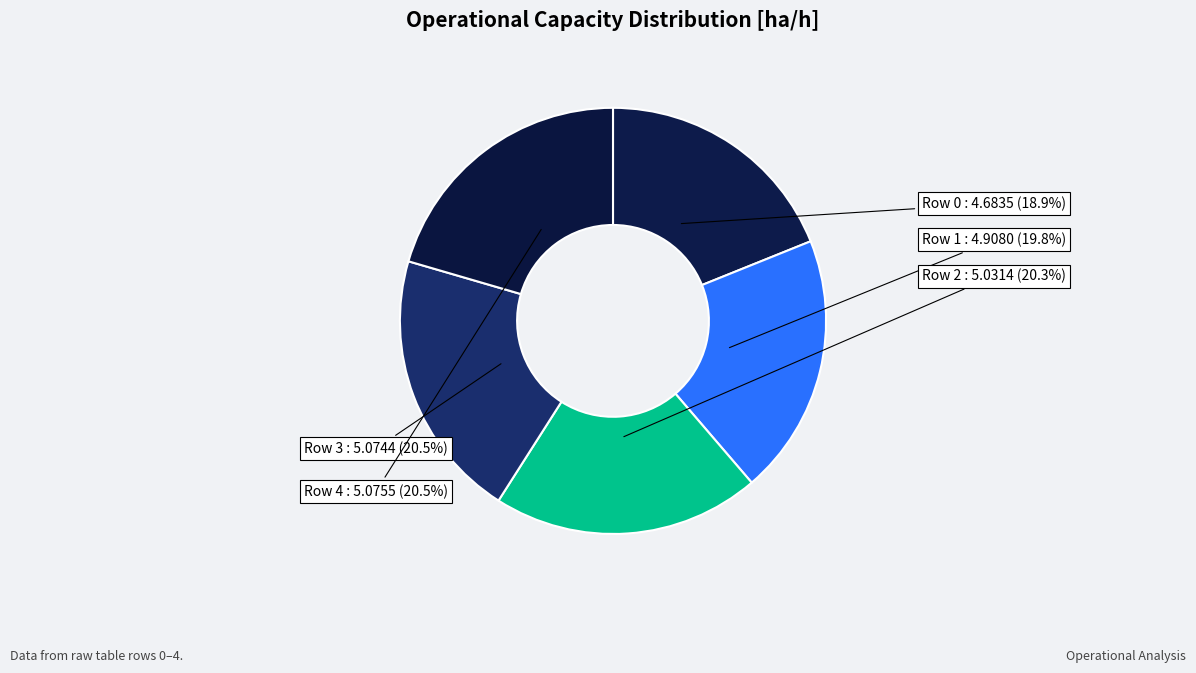

Which has a higher value, Row 0 or Row 3?

Row 3